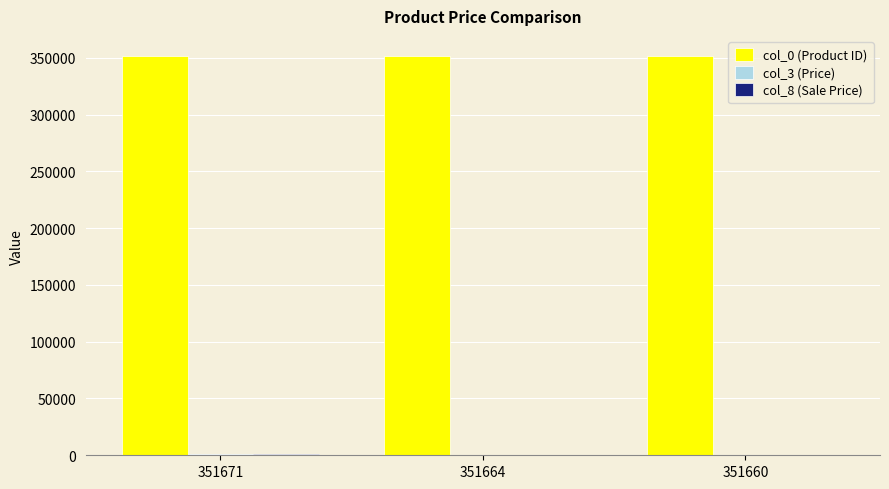

Which series has the largest total across all categories?

col_0 (Product ID)